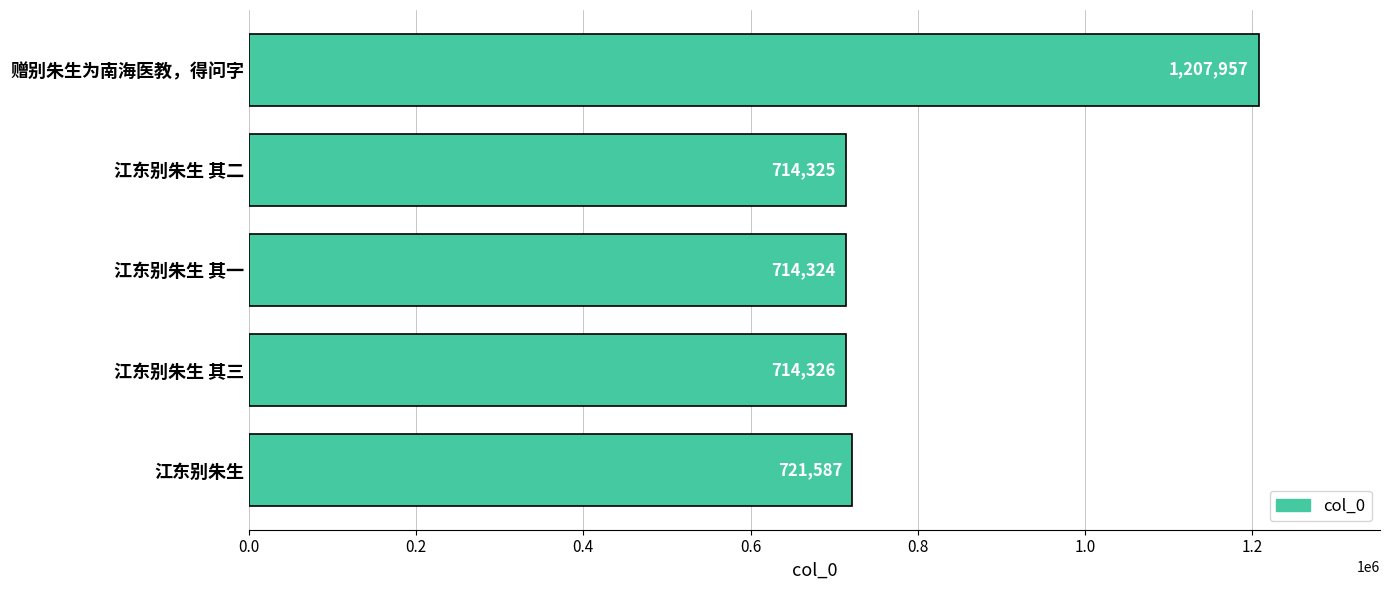

What is the greatest value displayed?

1207957